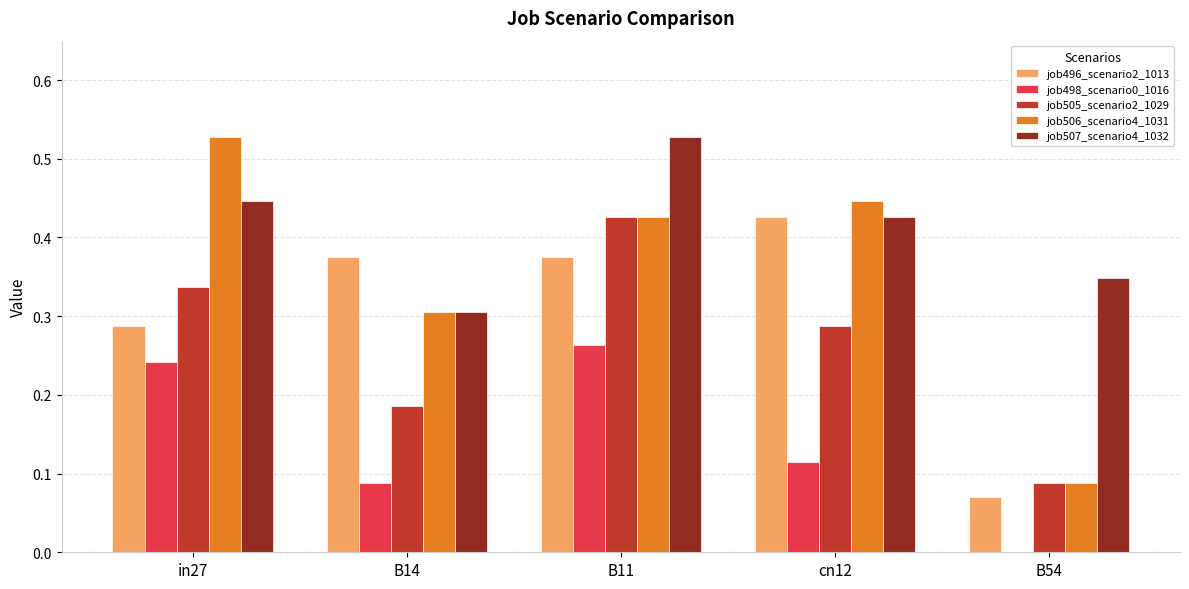

Which series has the largest range (max minus min)?

job506_scenario4_1031